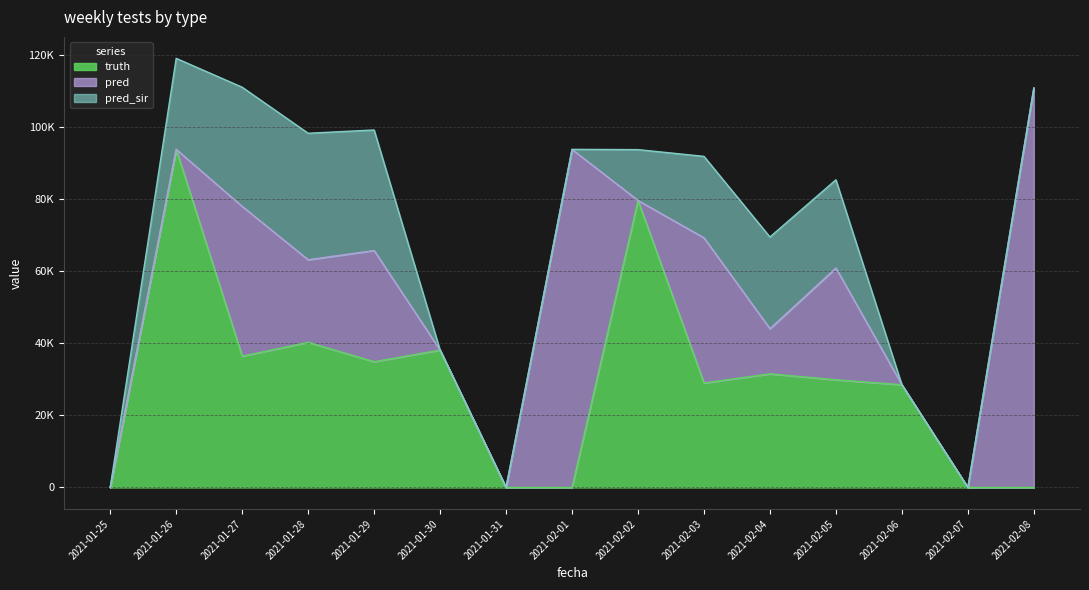

What are all the series names shown in the legend?

truth, pred, pred_sir